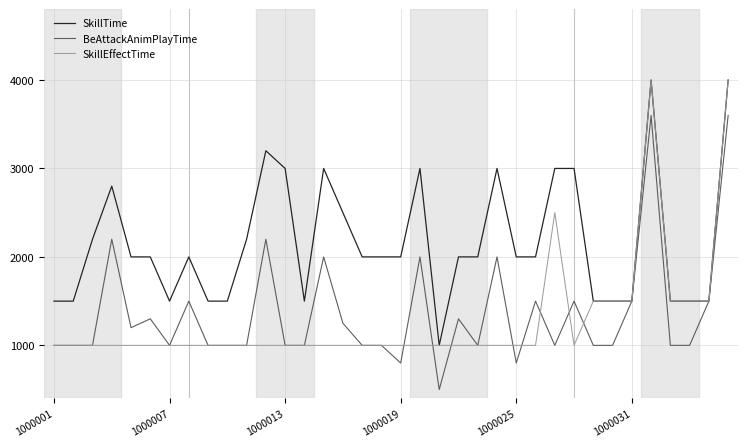

How many lines are shown in the chart?

3